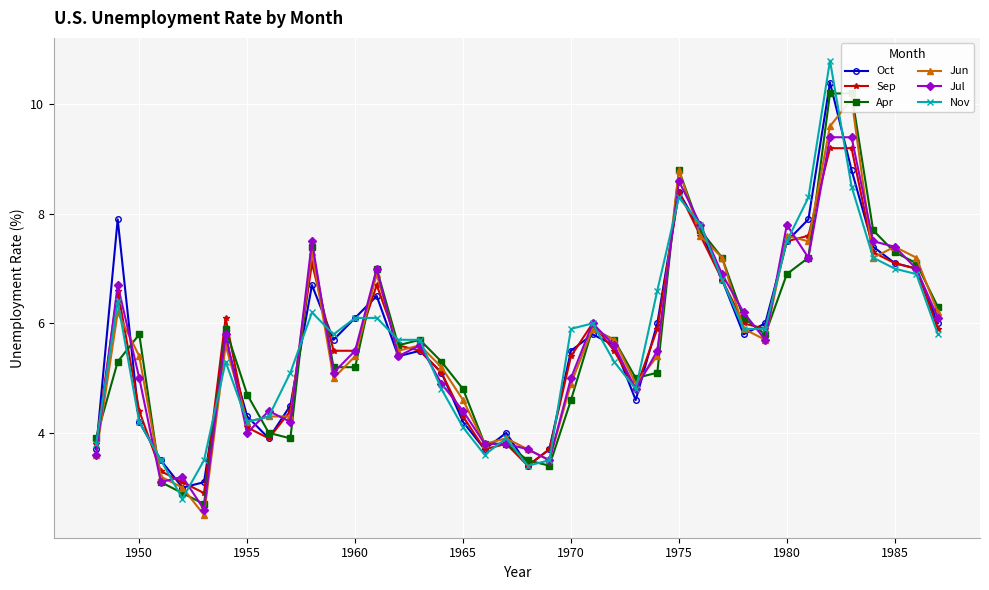

Reading left to right, what are all the values shown in this chart?

Oct: 3.7	7.9	4.2	3.5	3.0	3.1	5.7	4.3	3.9	4.5	6.7	5.7	6.1	6.5	5.4	5.5	5.1	4.2	3.7	4.0	3.4	3.7	5.5	5.8	5.6	4.6	6.0	8.4	7.7	6.8	5.8	6.0	7.5	7.9	10.4	8.8	7.4	7.1	7.0	6.0
Sep: 3.8	6.6	4.4	3.3	3.1	2.9	6.1	4.1	3.9	4.4	7.1	5.5	5.5	6.7	5.6	5.5	5.1	4.3	3.7	3.8	3.4	3.7	5.4	6.0	5.5	4.8	5.9	8.4	7.6	6.8	6.0	5.9	7.5	7.6	9.2	9.2	7.3	7.1	7.0	5.9
Apr: 3.9	5.3	5.8	3.1	2.9	2.7	5.9	4.7	4.0	3.9	7.4	5.2	5.2	7.0	5.6	5.7	5.3	4.8	3.8	3.8	3.5	3.4	4.6	5.9	5.7	5.0	5.1	8.8	7.7	7.2	6.1	5.8	6.9	7.2	10.2	10.2	7.7	7.3	7.1	6.3
Jun: 3.6	6.2	5.4	3.2	3.0	2.5	5.6	4.2	4.3	4.3	7.3	5.0	5.4	6.9	5.5	5.6	5.2	4.6	3.8	3.9	3.7	3.5	4.9	5.9	5.7	4.9	5.4	8.8	7.6	7.2	5.9	5.7	7.6	7.5	9.6	10.1	7.2	7.4	7.2	6.2
Jul: 3.6	6.7	5.0	3.1	3.2	2.6	5.8	4.0	4.4	4.2	7.5	5.1	5.5	7.0	5.4	5.6	4.9	4.4	3.8	3.8	3.7	3.5	5.0	6.0	5.6	4.8	5.5	8.6	7.8	6.9	6.2	5.7	7.8	7.2	9.4	9.4	7.5	7.4	7.0	6.1
Nov: 3.8	6.4	4.2	3.5	2.8	3.5	5.3	4.2	4.3	5.1	6.2	5.8	6.1	6.1	5.7	5.7	4.8	4.1	3.6	3.9	3.4	3.5	5.9	6.0	5.3	4.8	6.6	8.3	7.8	6.8	5.9	5.9	7.5	8.3	10.8	8.5	7.2	7.0	6.9	5.8